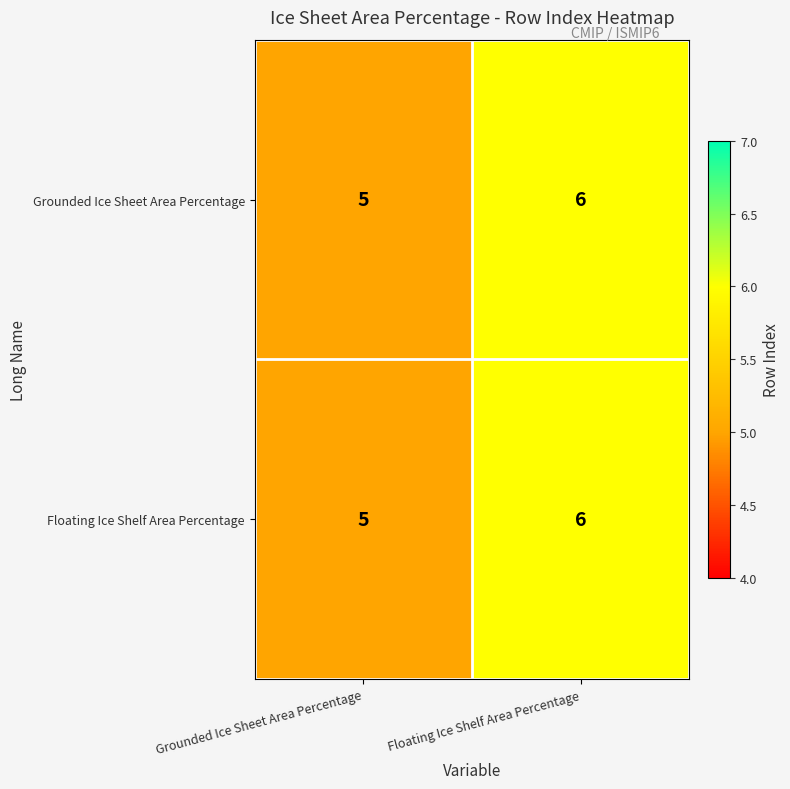

Reading left to right, what are all the values shown in this chart?

Grounded Ice Sheet Area Percentage: 5	6
Floating Ice Shelf Area Percentage: 5	6